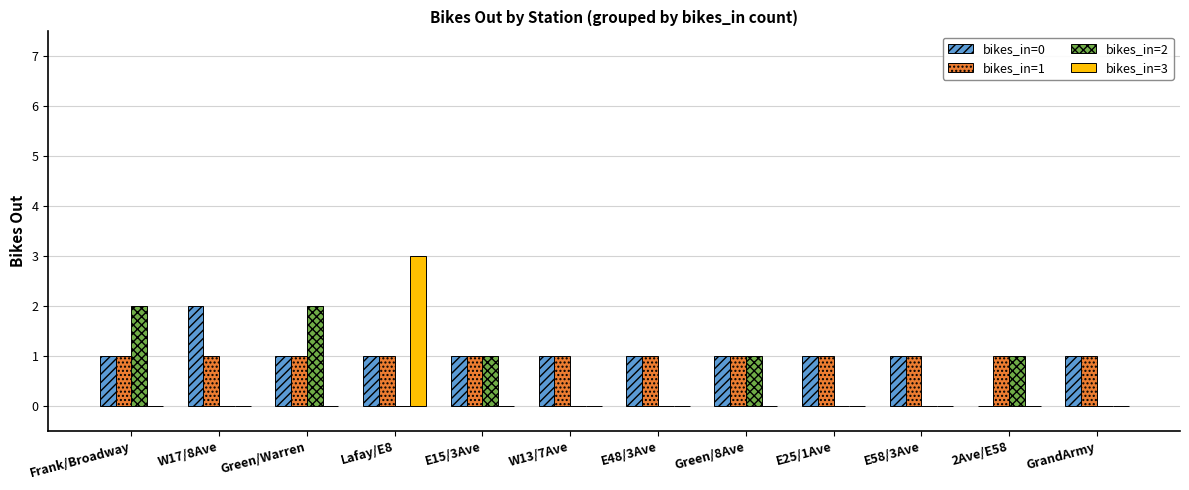

What is the greatest value displayed?

3